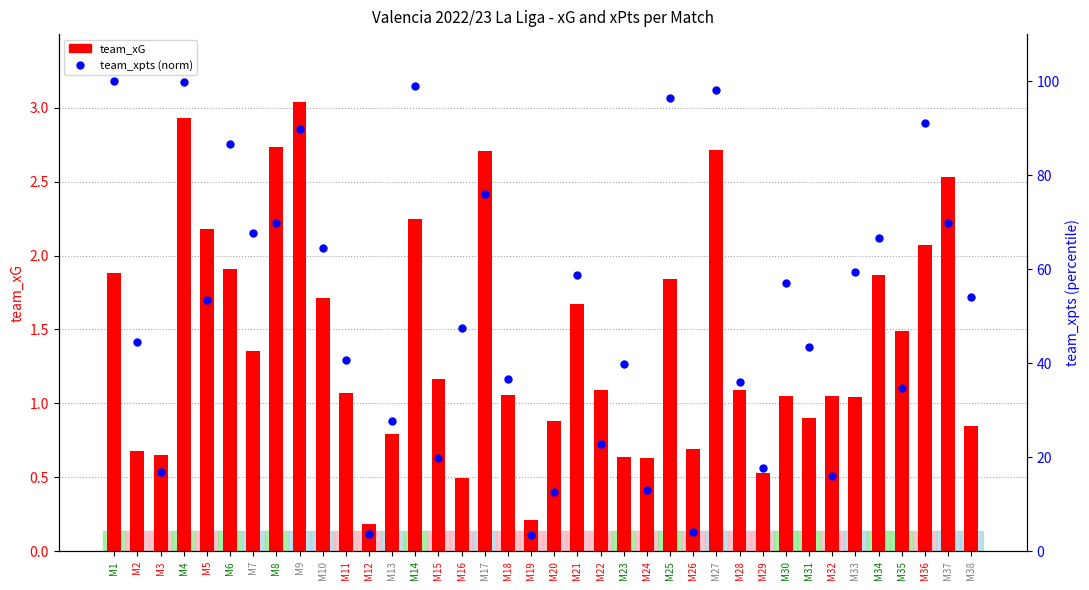

Is the value of team_xpts at M34 greater than the value of team_xG at M2?

Yes